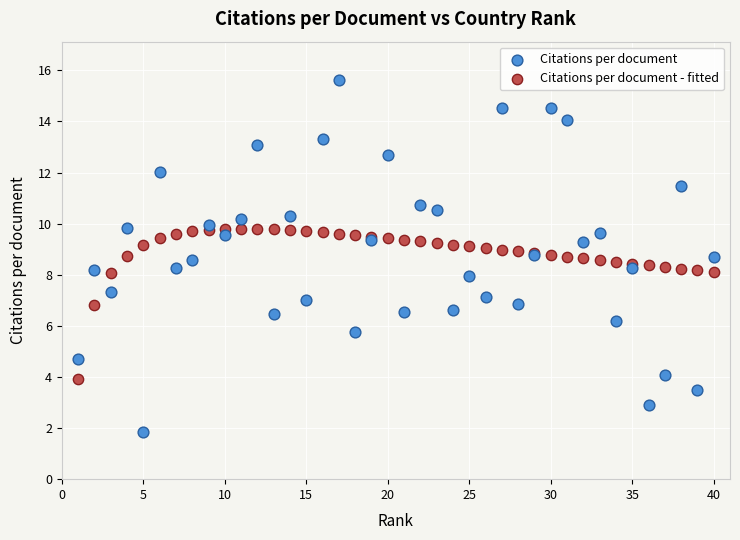

What is the X range (max minus min) for the scatter plot?

39.0